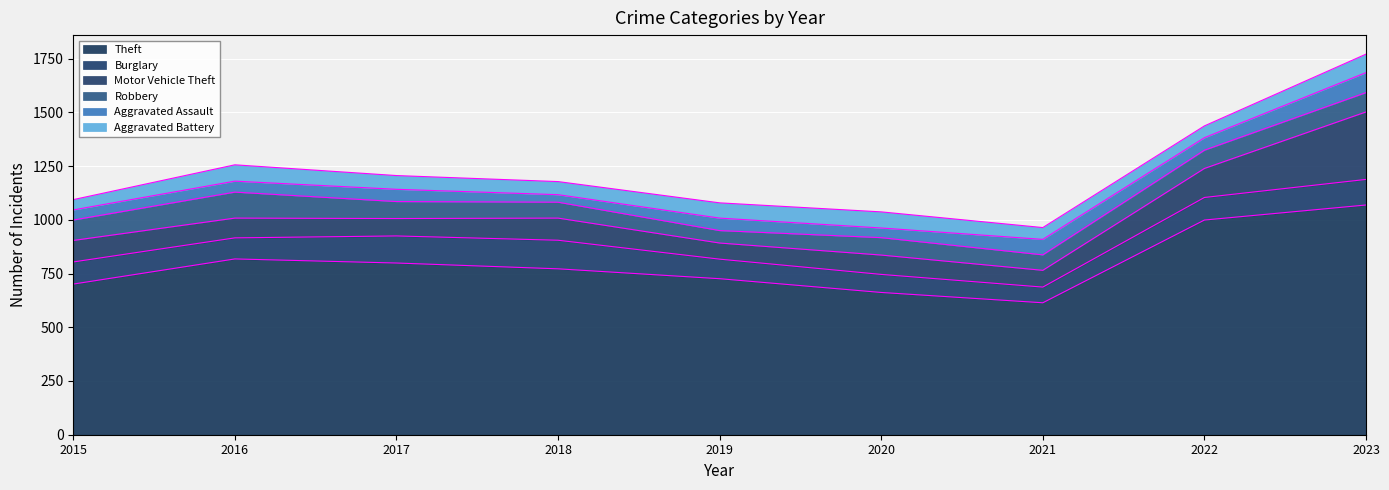

At how many categories does at least one series exceed 562?

9